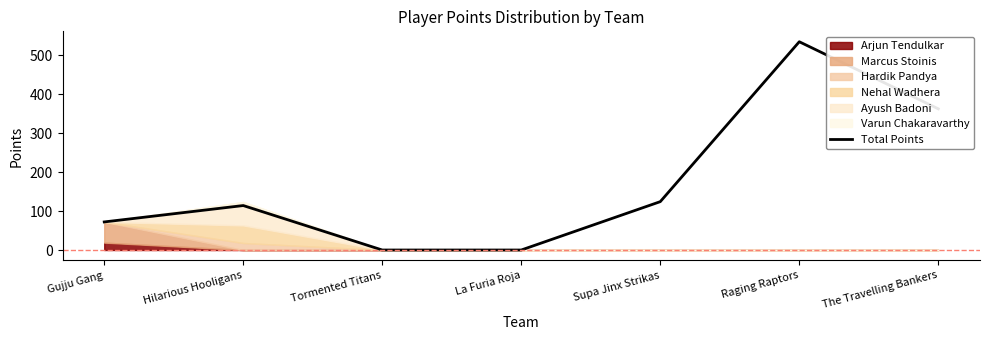

Does the chart display data point markers on the line(s)?

No